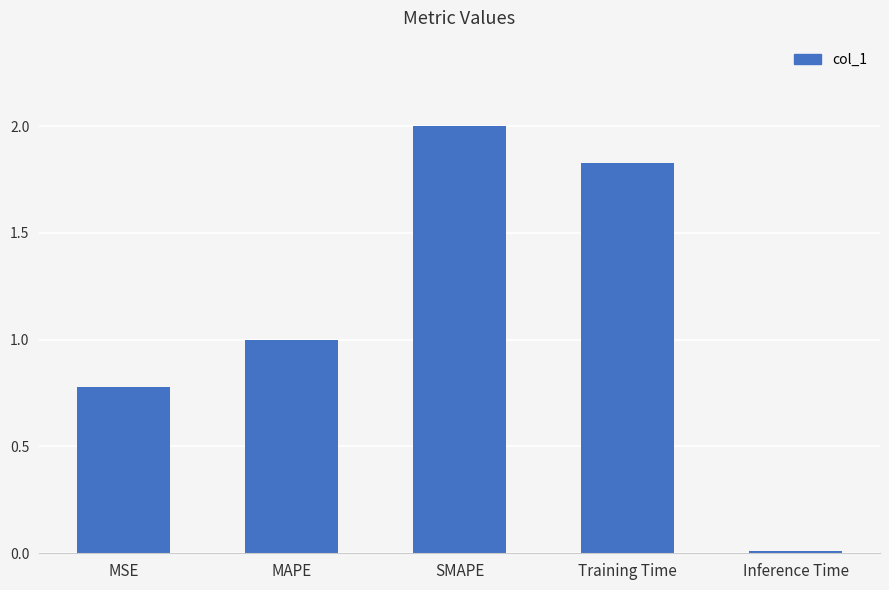

Rank the categories by value from highest to lowest.

SMAPE, Training Time, MAPE, MSE, Inference Time